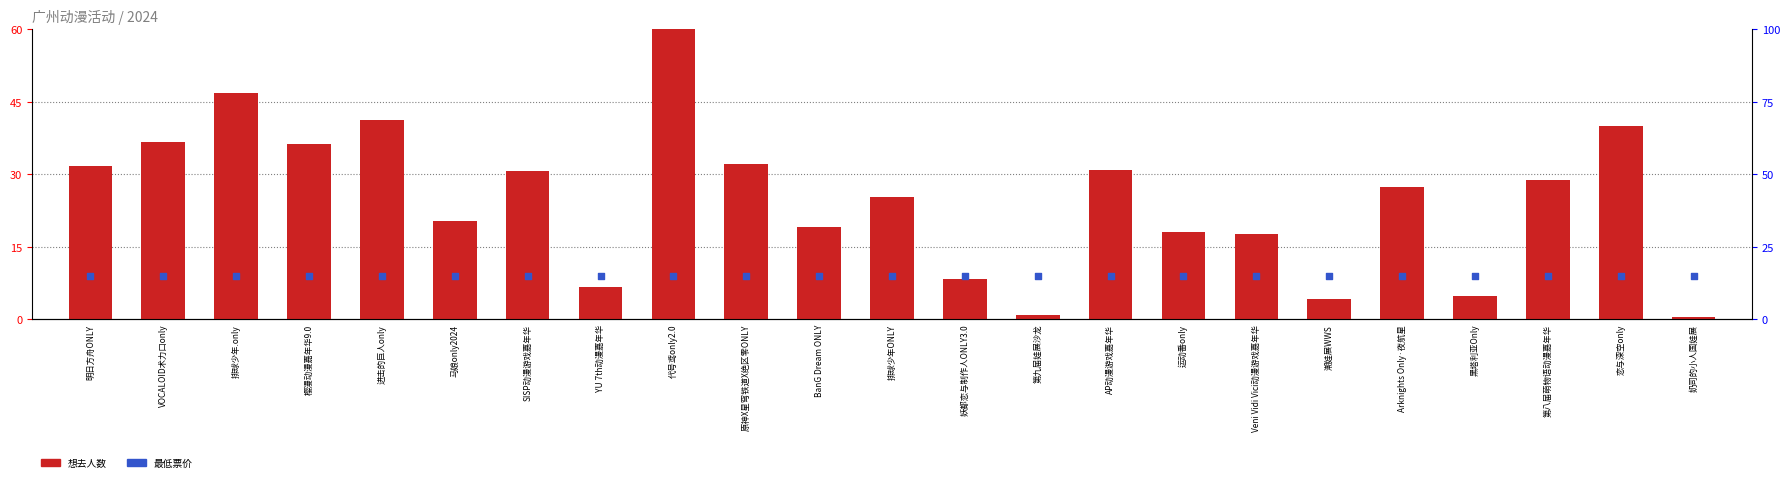

At which category is the sum across all series the highest?

代号鸢only2.0